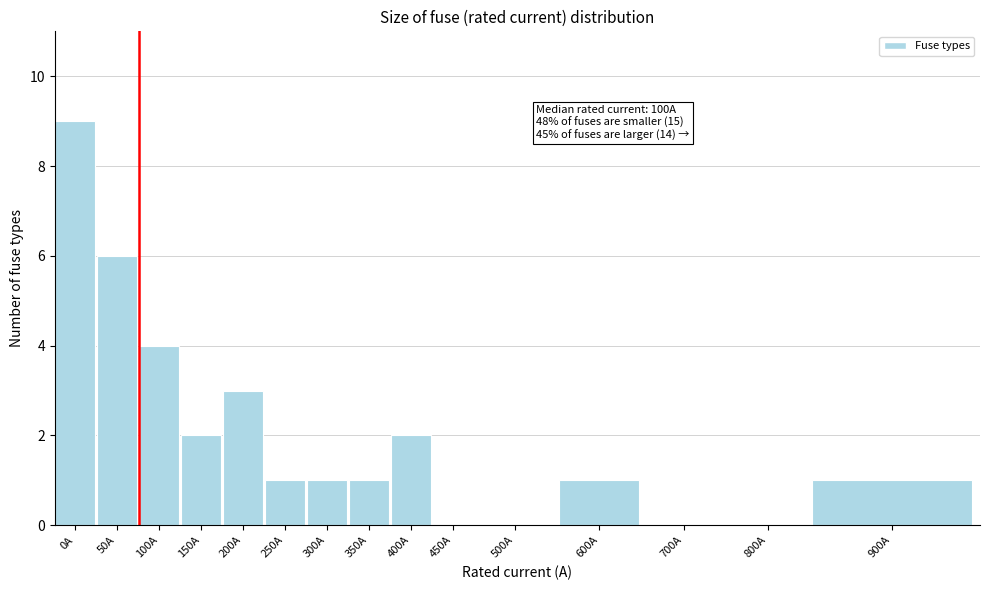

Reading left to right, list all the values displayed in this chart.

0A=9	50A=6	100A=4	150A=2	200A=3	250A=1	300A=1	350A=1	400A=2	450A=0	500A=0	600A=1	700A=0	800A=0	900A=1